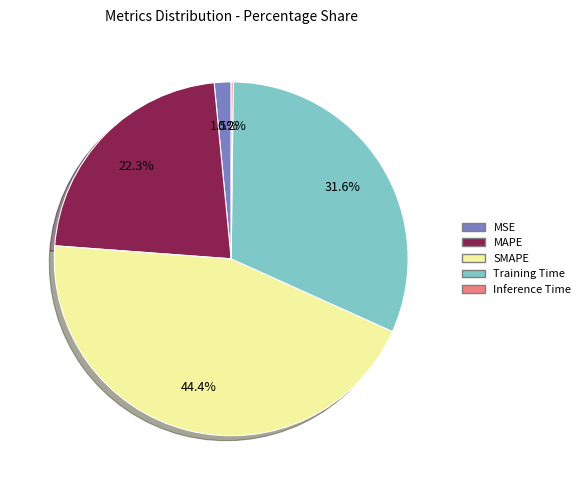

The SMAPE slice represents 44% of the pie. True or false?

True